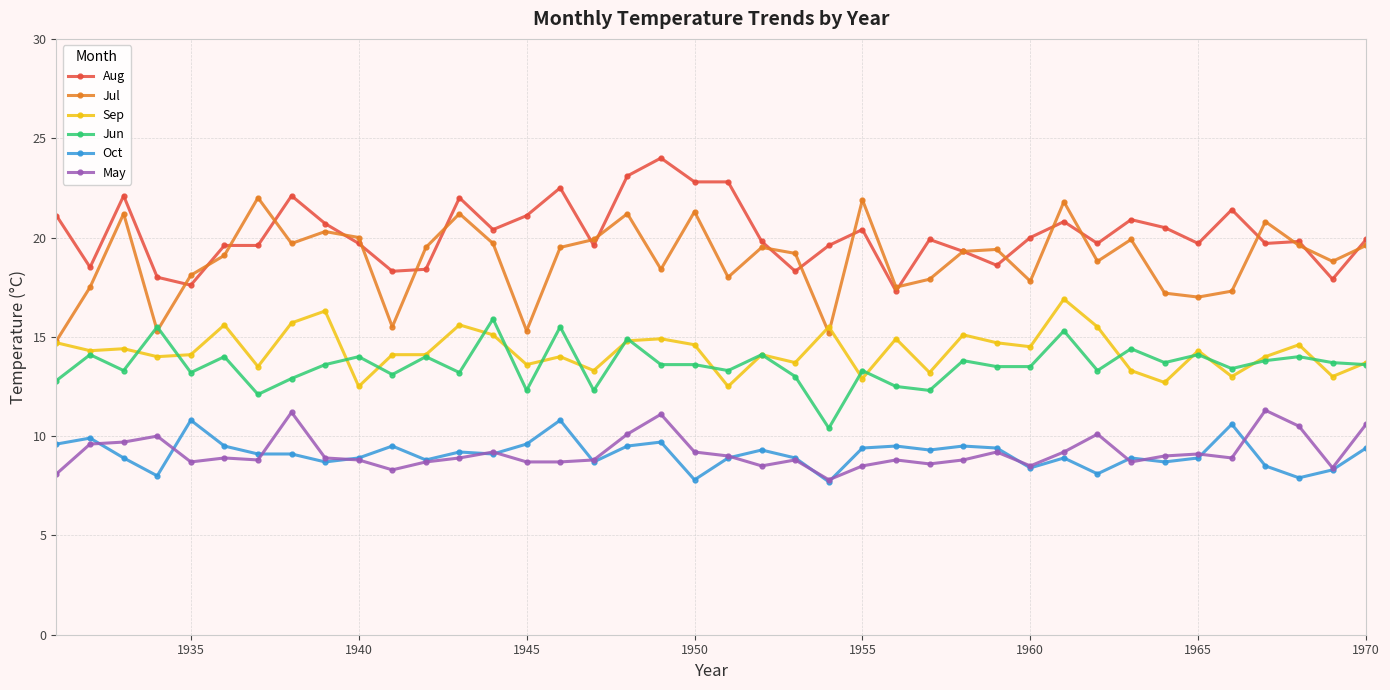

Which series has the largest total across all categories?

Aug